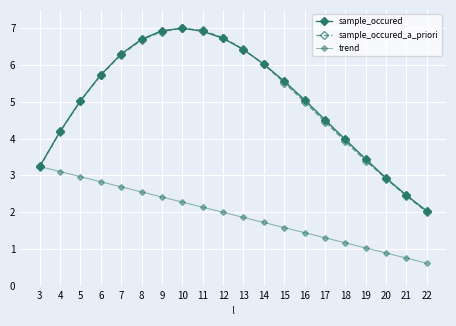

How many data points does each series have?

20